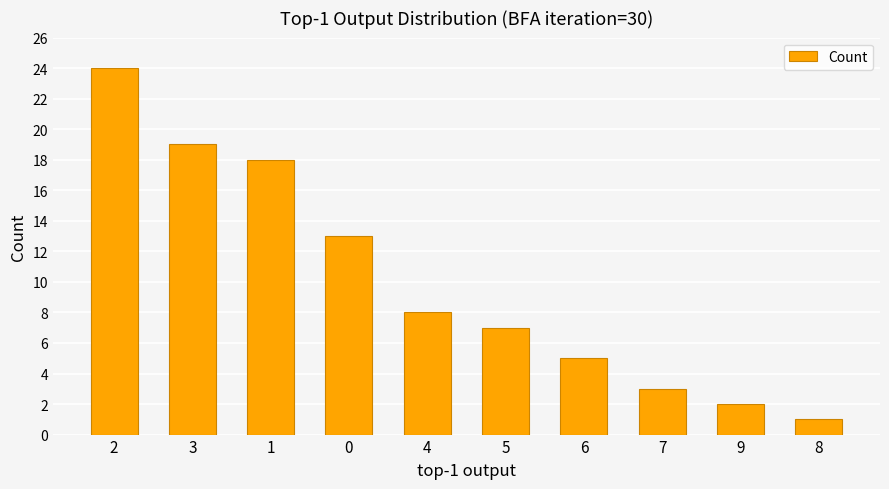

List the labels in order of value, largest first.

2, 3, 1, 0, 4, 5, 6, 7, 9, 8